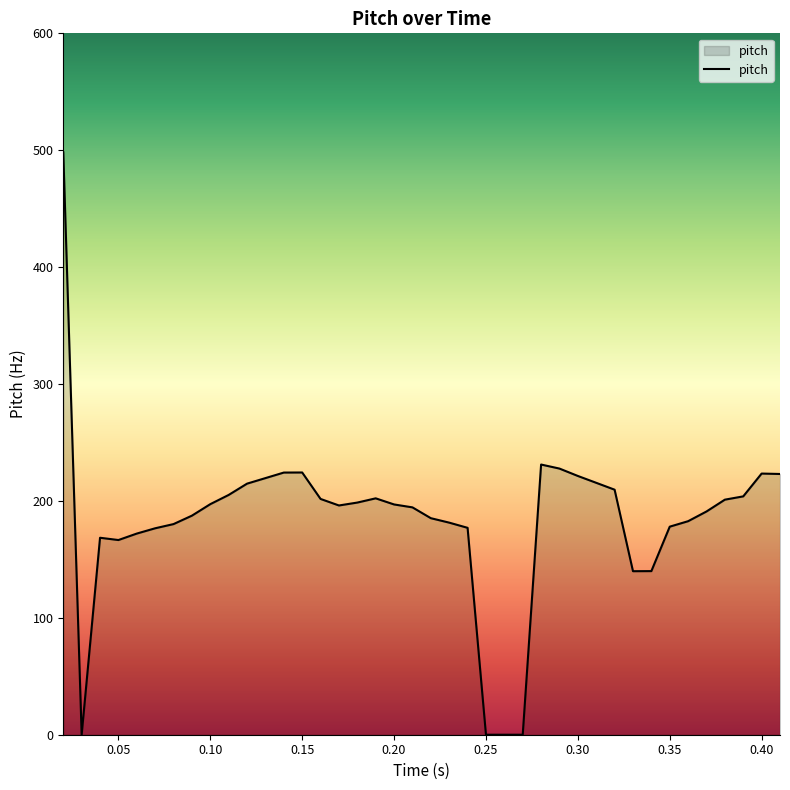

What is the difference between the maximum and minimum values?

498.2